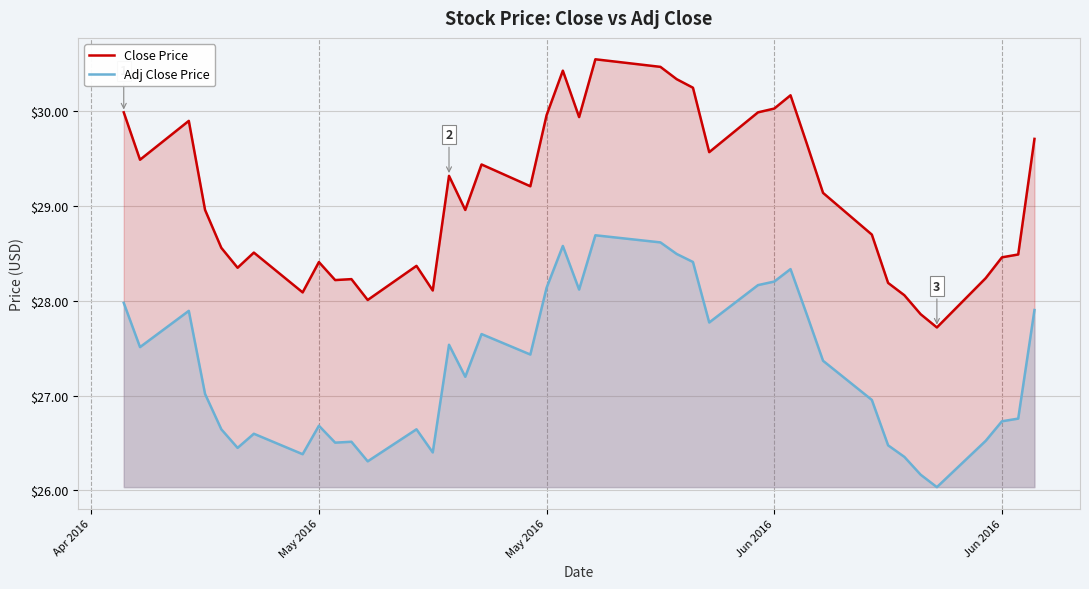

At how many categories does at least one series exceed 29?

20